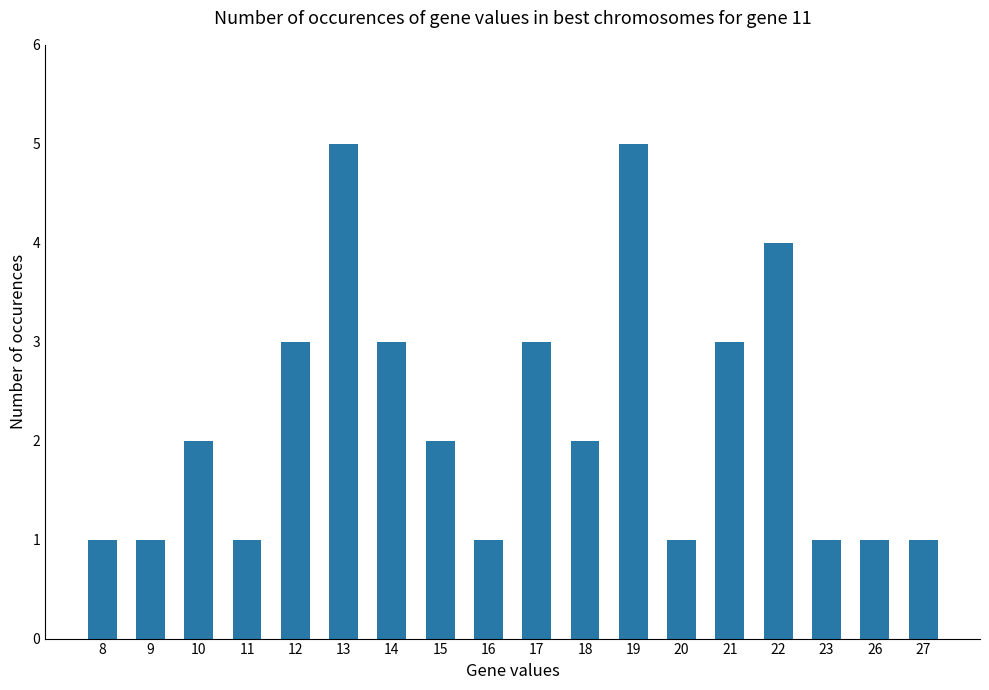

What is the sum of the values at 26 and 18?

3